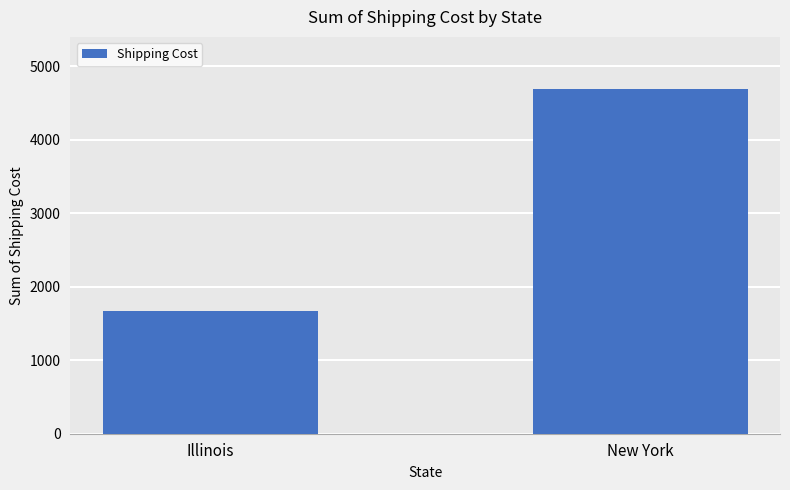

At which label is the value closest to 3184?

Illinois